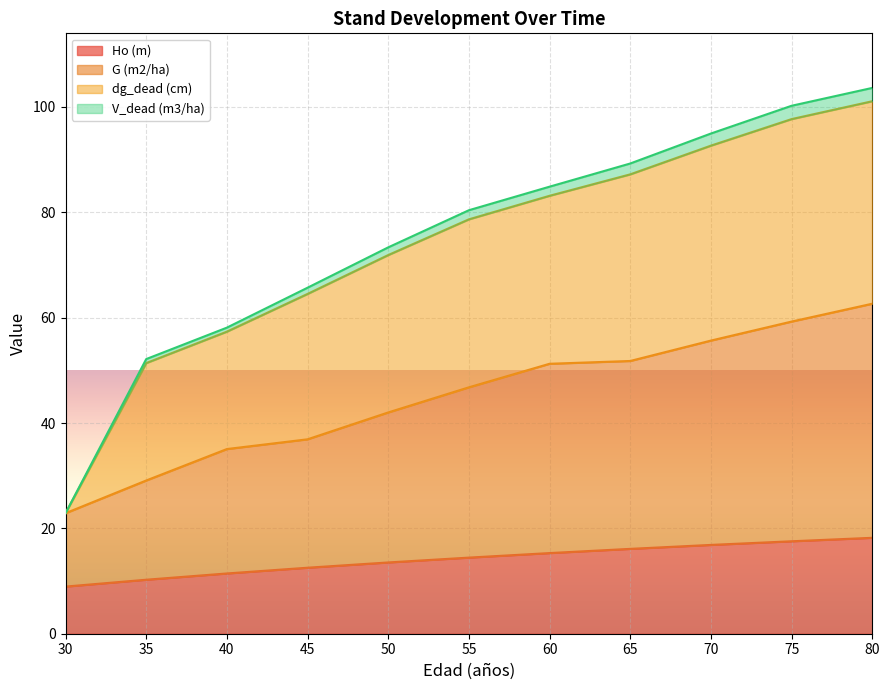

What is the maximum value for Ho (m)?

18.2